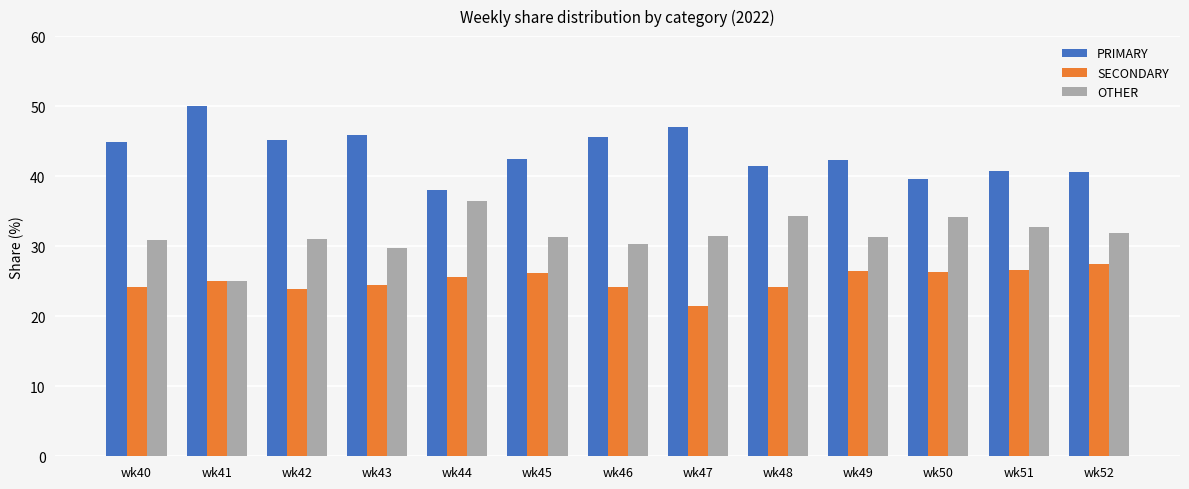

What is the difference between the OTHER values at wk43 and wk41?

4.7